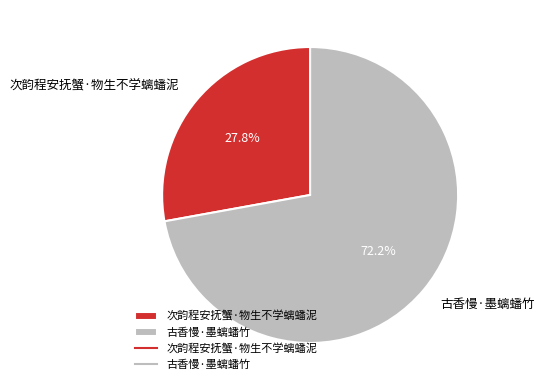

What is the largest slice in the pie chart?

古香慢·墨螭蟠竹